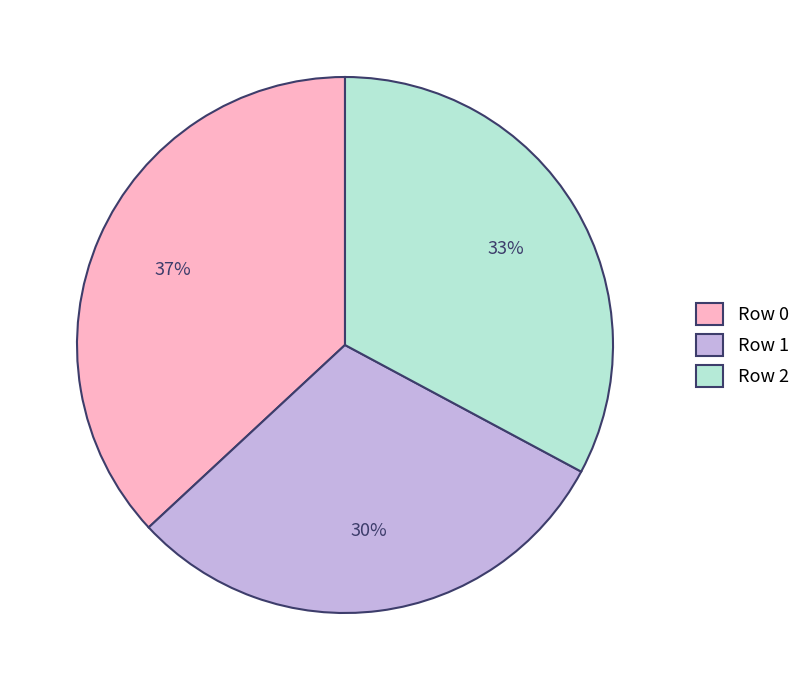

Combined, do Row 2 and Row 1 account for over 50%?

Yes